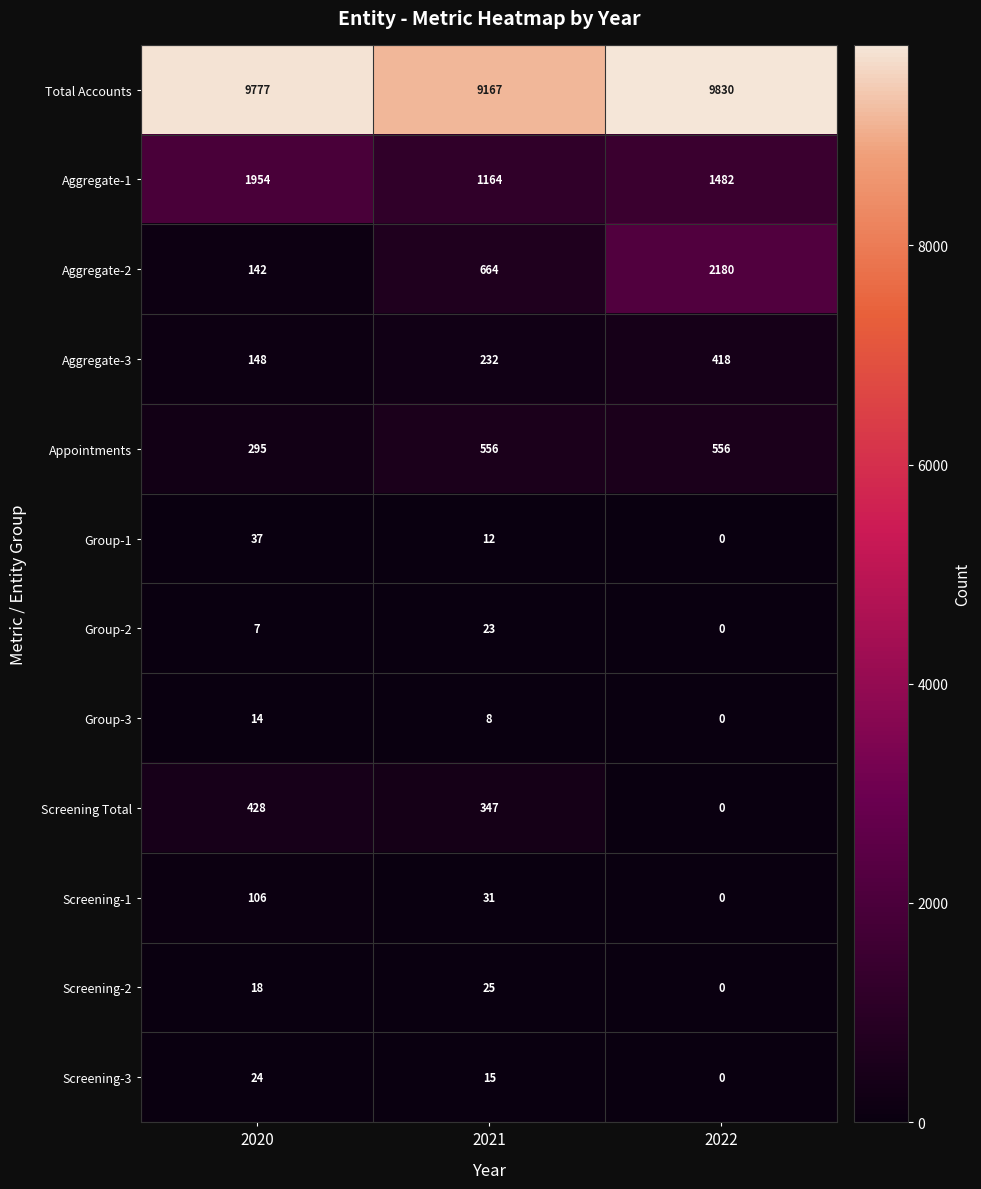

At which category does the chart reach its minimum across all series?

2022